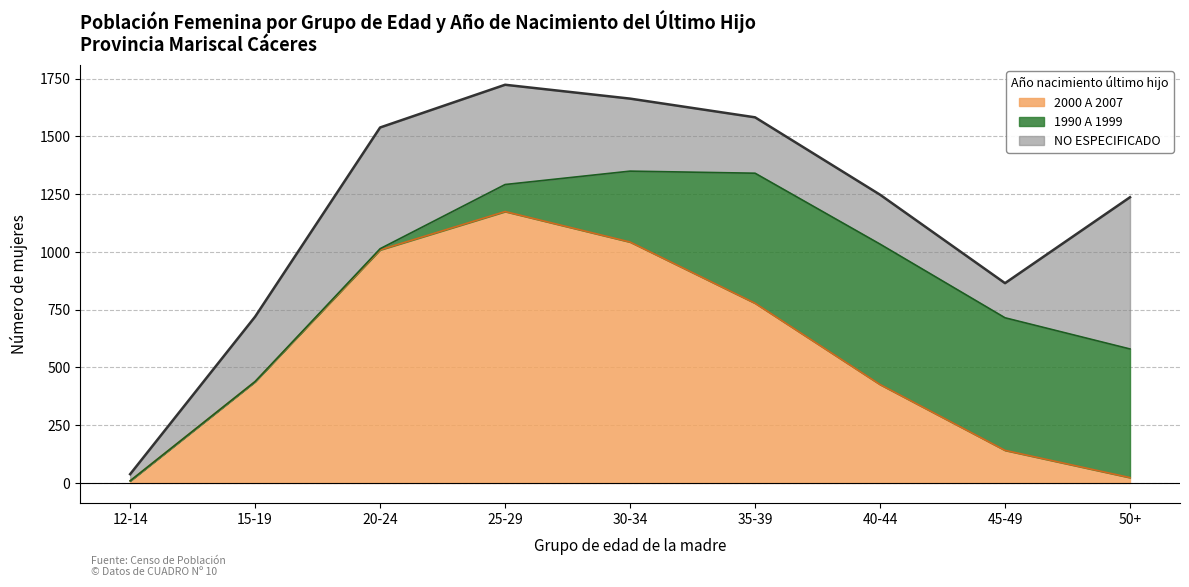

Reading right to left, what are all the values shown in this chart?

2000 A 2007: 23	141	426	778	1043	1175	1009	439	9
1990 A 1999: 557	574	608	563	307	117	5	0	0
NO ESPECIFICADO: 657	150	214	242	314	432	525	281	29